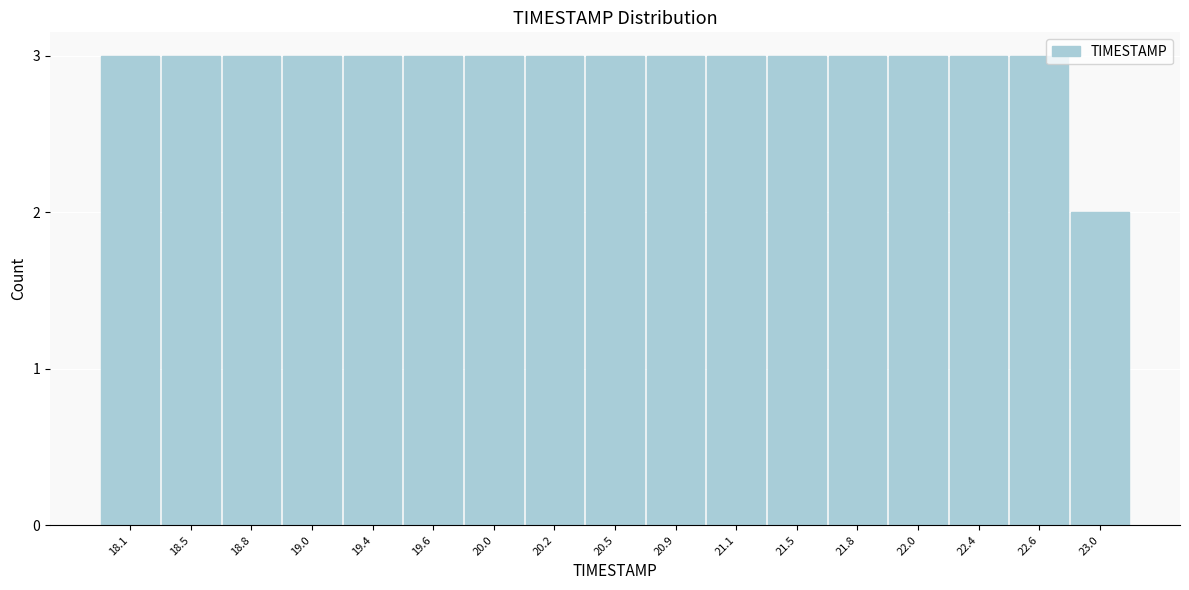

Reading left to right, what are all the values shown in this chart?

18.1=3	18.5=3	18.8=3	19.0=3	19.4=3	19.6=3	20.0=3	20.2=3	20.5=3	20.9=3	21.1=3	21.5=3	21.8=3	22.0=3	22.4=3	22.6=3	23.0=2